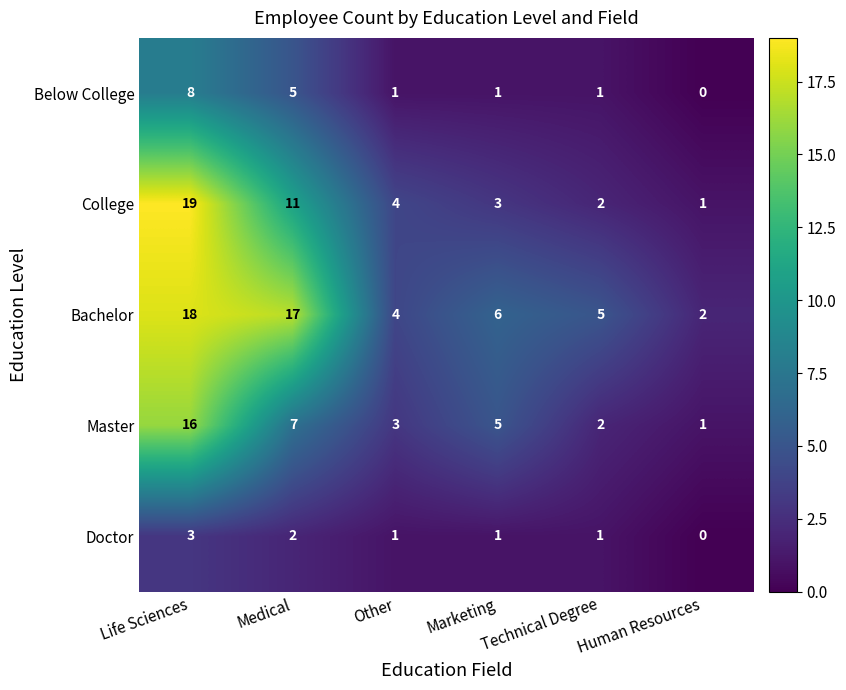

What is the greatest value displayed?

19